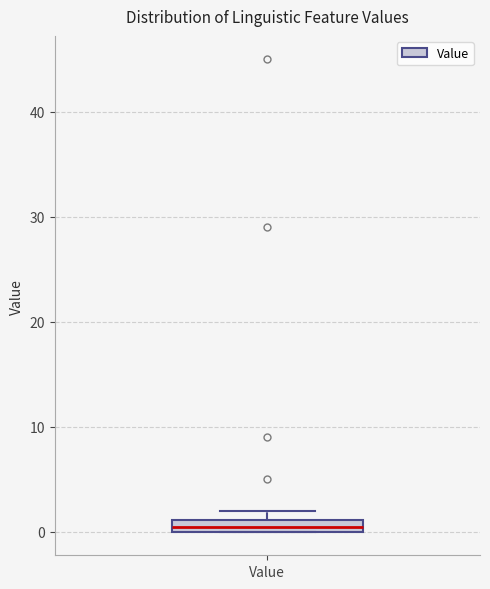

Where is the upper edge of the box for Value on the y-axis? The values are not printed on the chart, so give them approximately, as read against the axis.

1